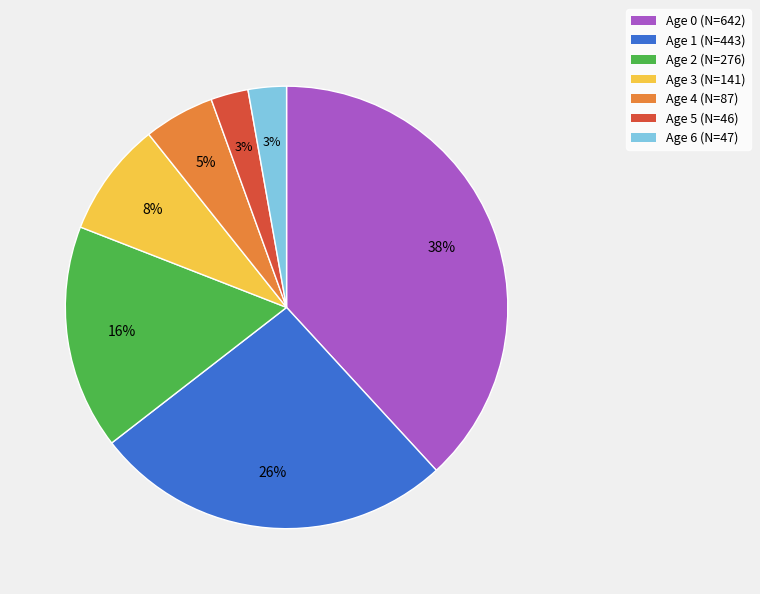

To the nearest percent, what portion does Age 6 represent?

3%